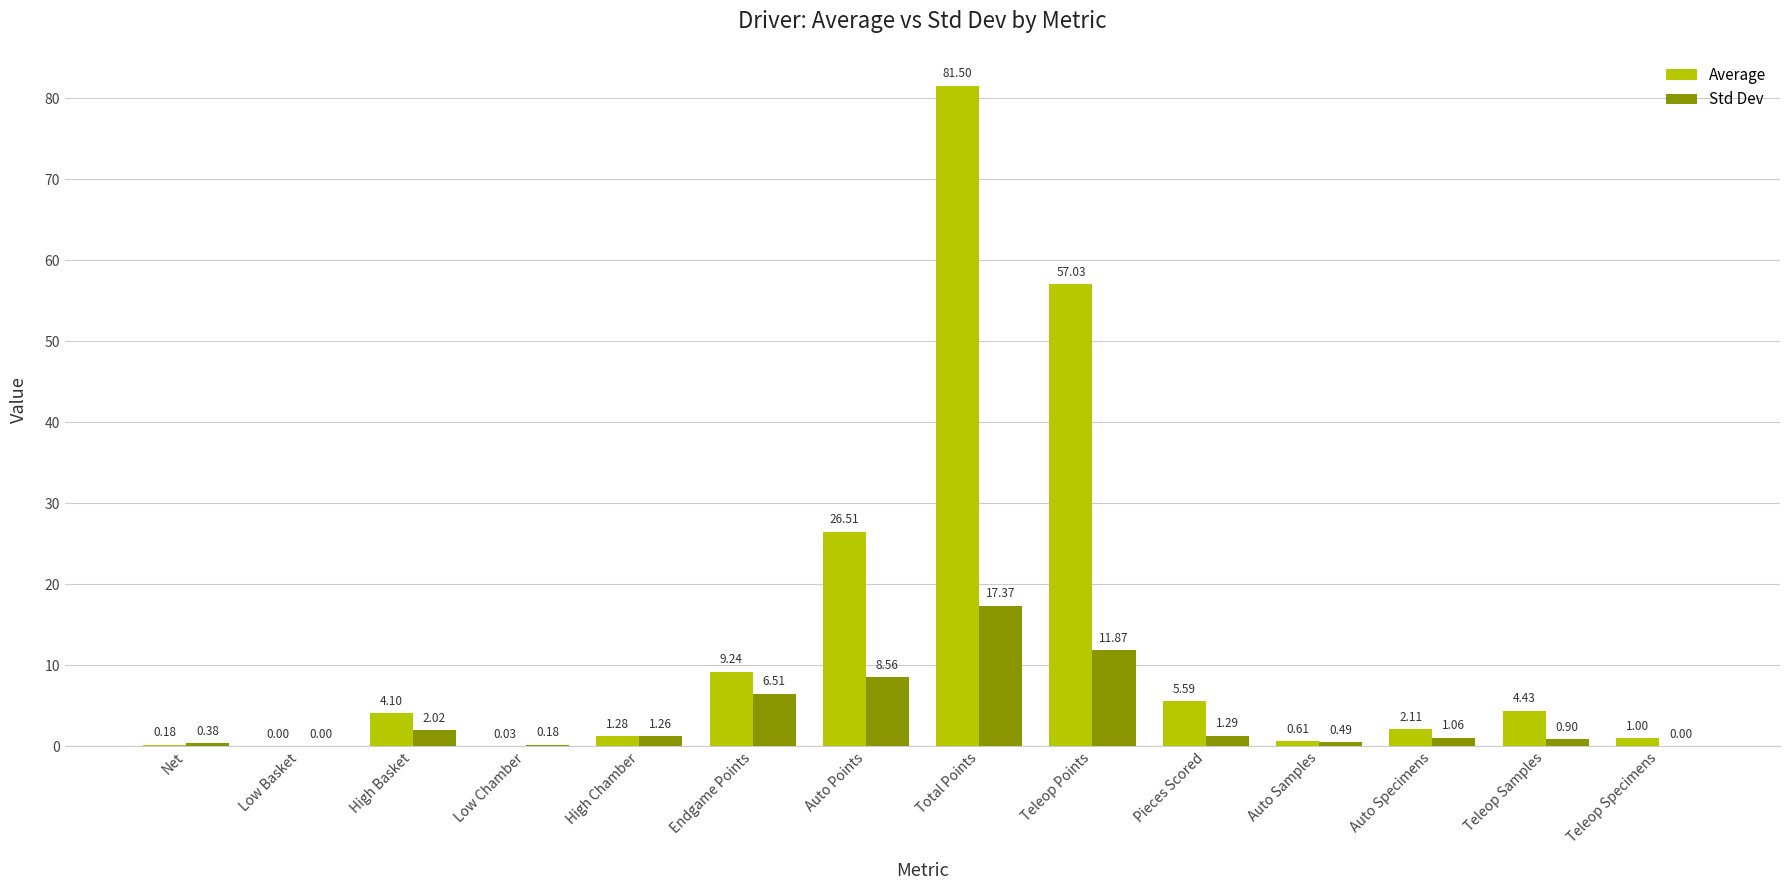

What is the maximum value shown in the chart?

81.5